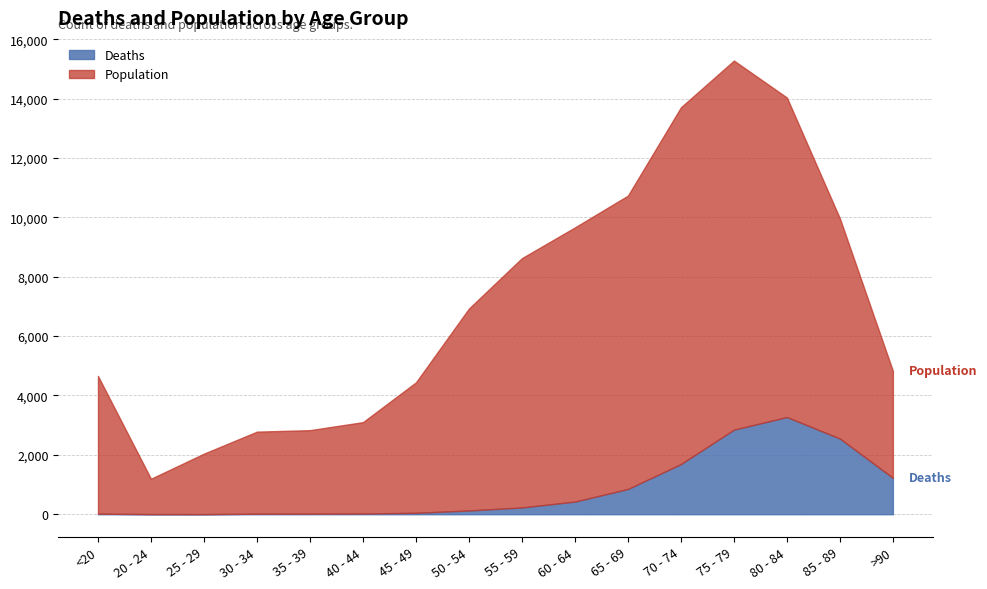

True or false: Population and Deaths intersect in this chart.

False